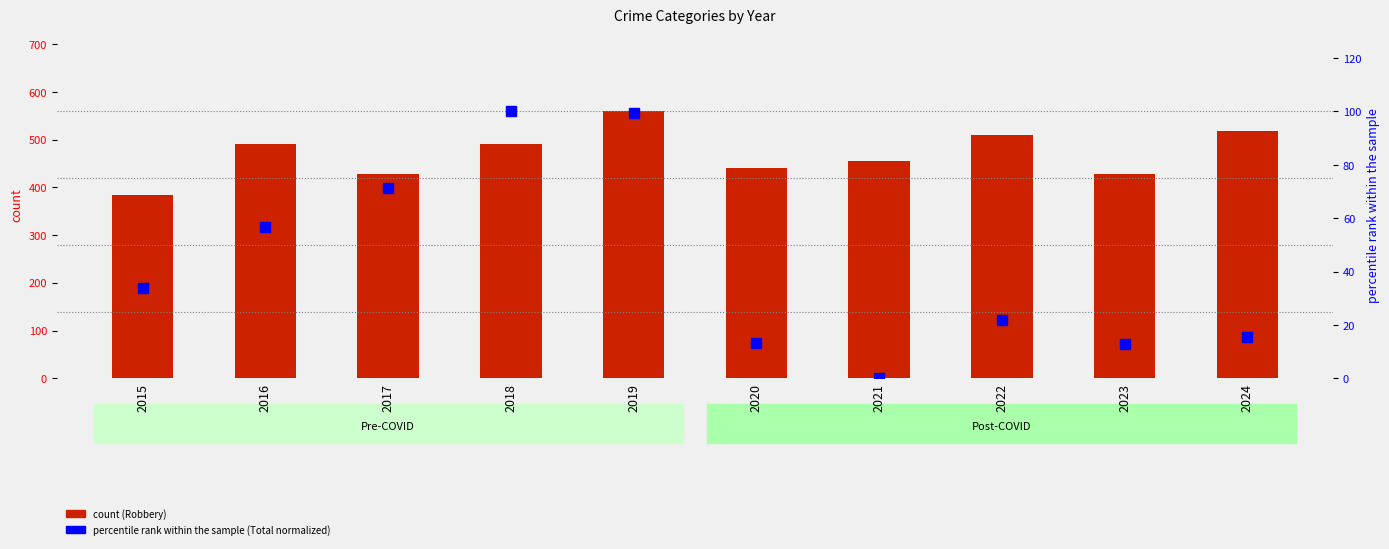

The value of Total (normalized %) at 2024 is 21.0. True or false?

False